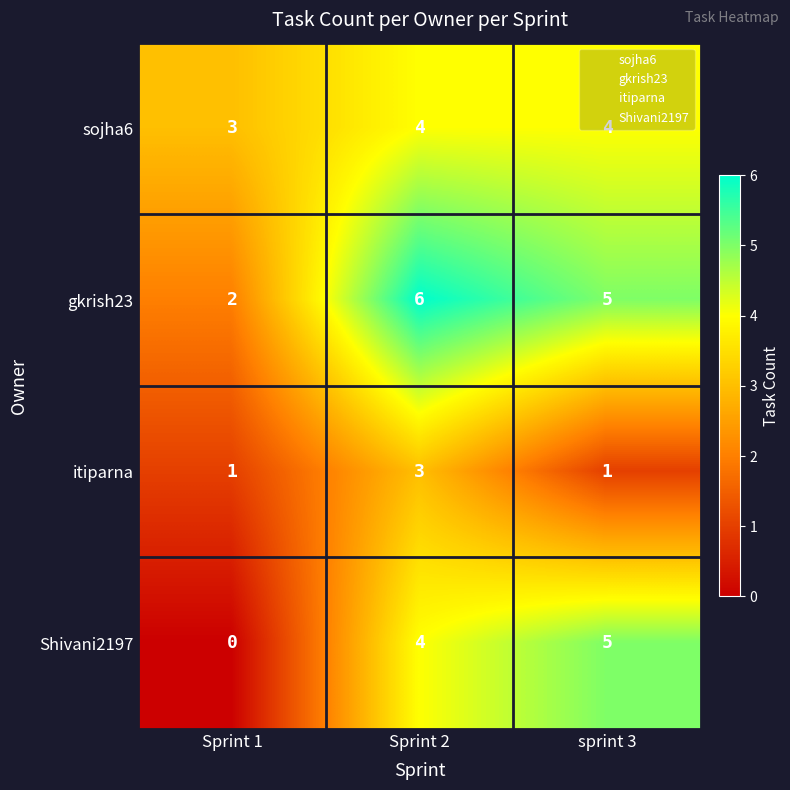

At which category is the sum across all series the highest?

Sprint 2